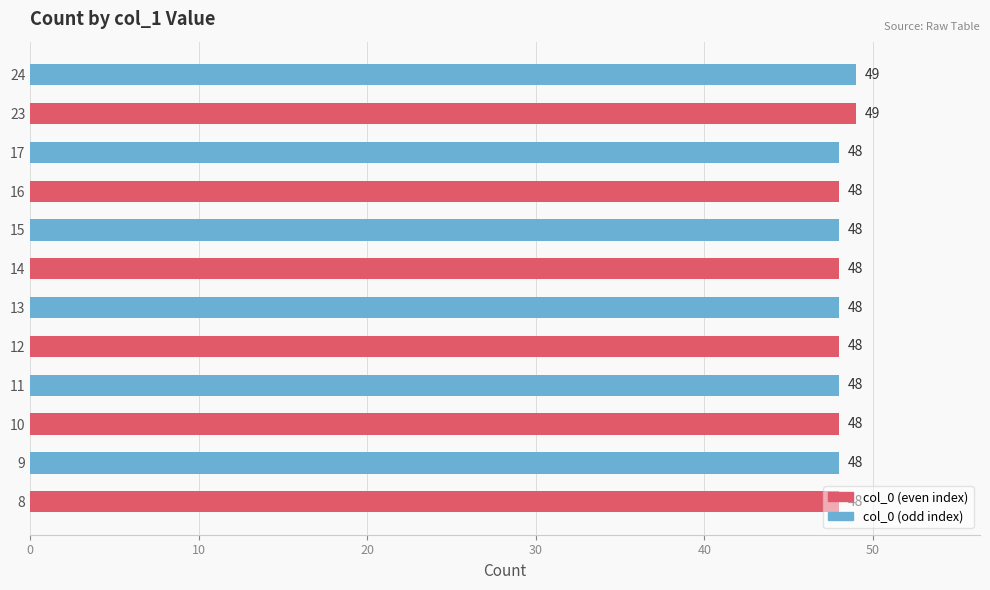

What is the ratio of the value at 10 to the value at 11?

1.0